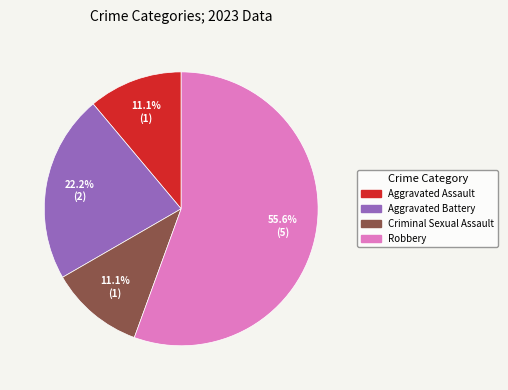

Which category has the biggest portion of the pie?

Robbery